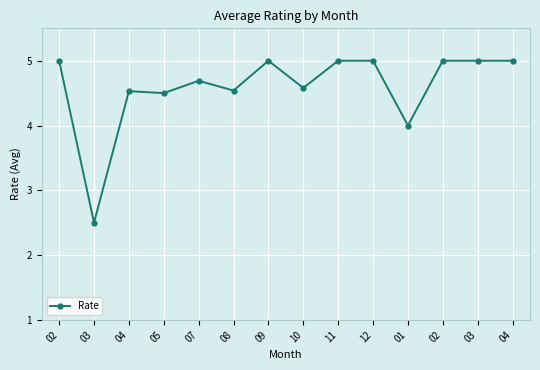

What is the change in value from 04 to 12?

+0.5